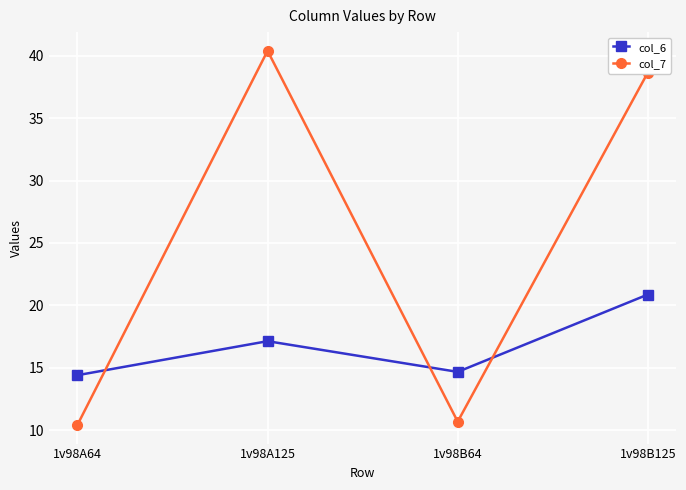

What is the approximate value of col_7 at 1v98B64?

10.7